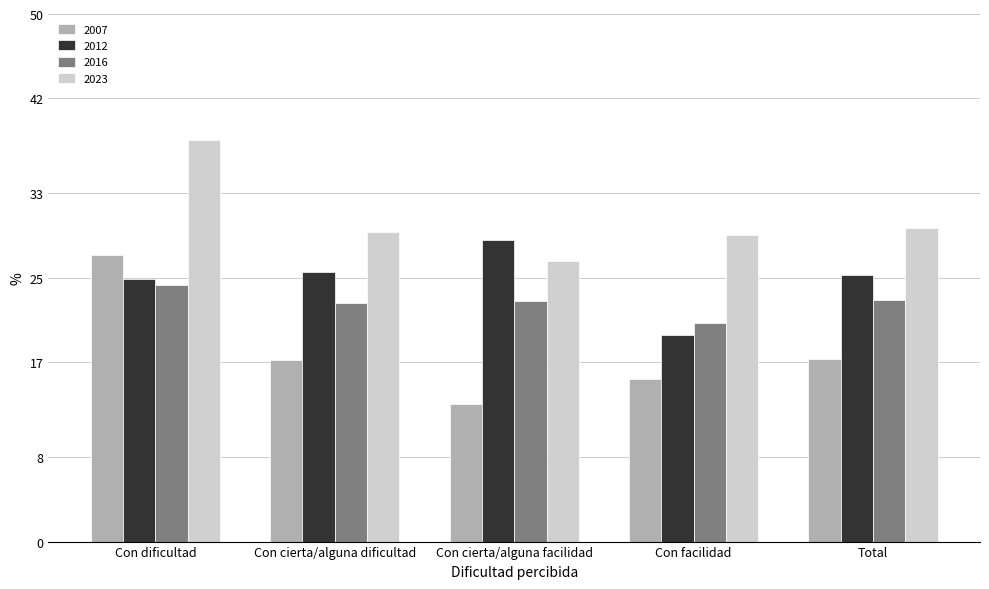

What is the sum of all 2023 values?

152.8